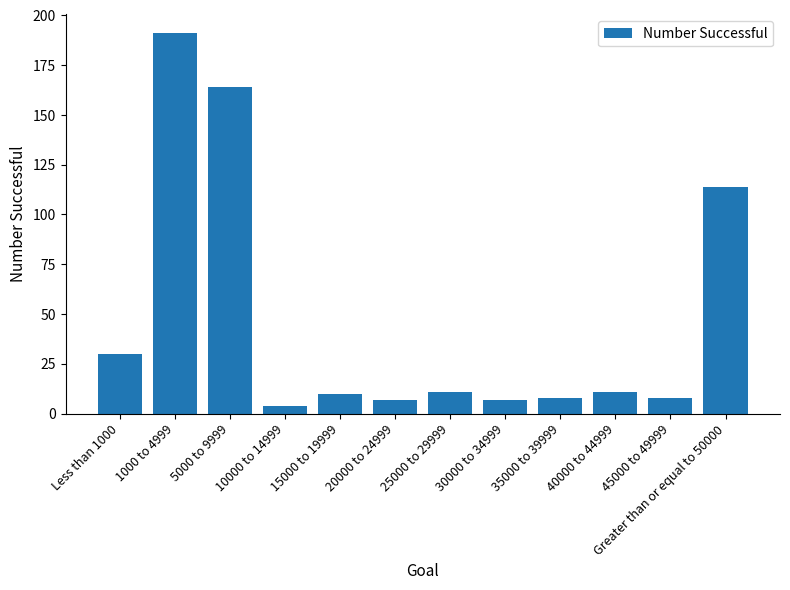

Is it true that the value at 45000 to 49999 is 8?

True